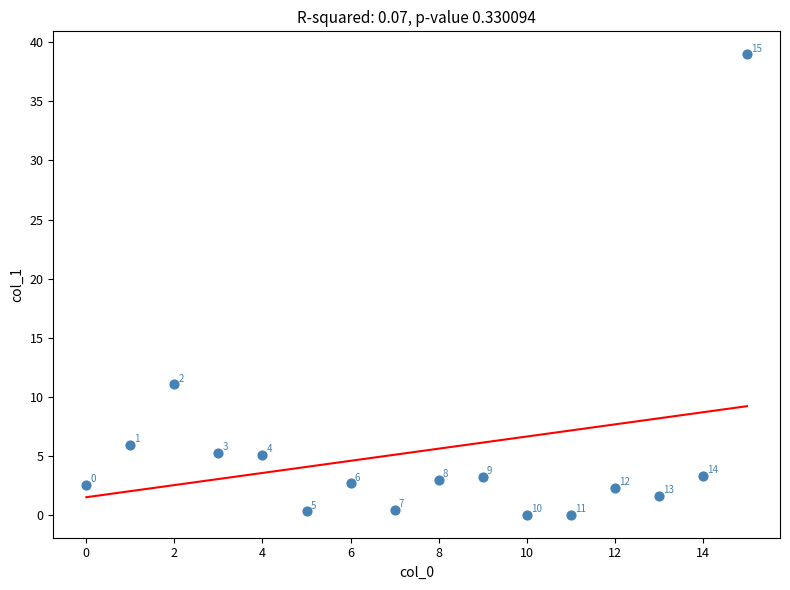

What is the range of Y values (max minus min)?

39.0